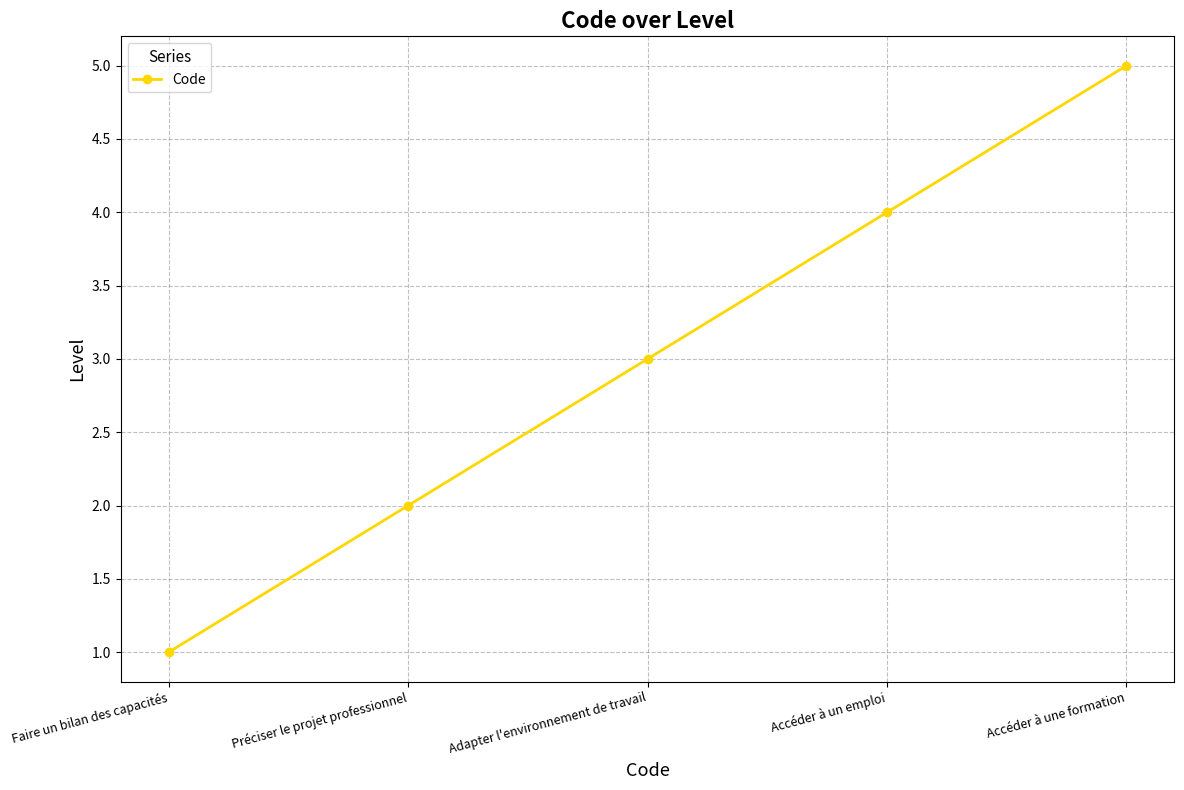

Which category has the lowest value across all series?

Faire un bilan des capacités